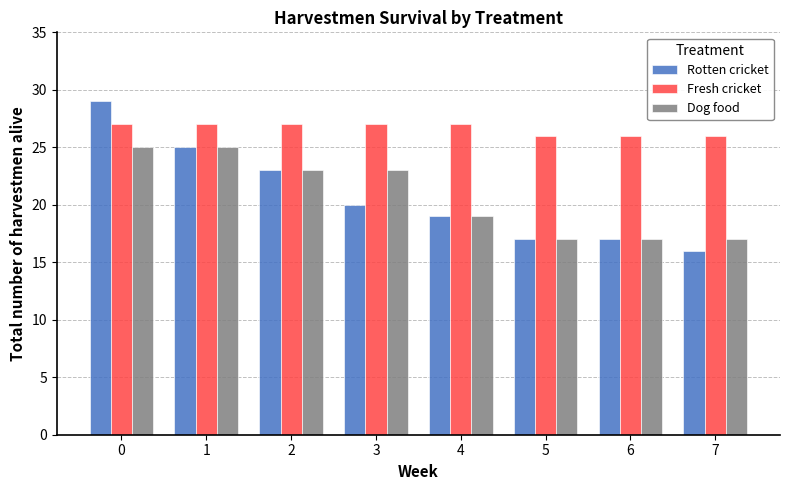

What is the spread (max minus min) of values at 4?

8